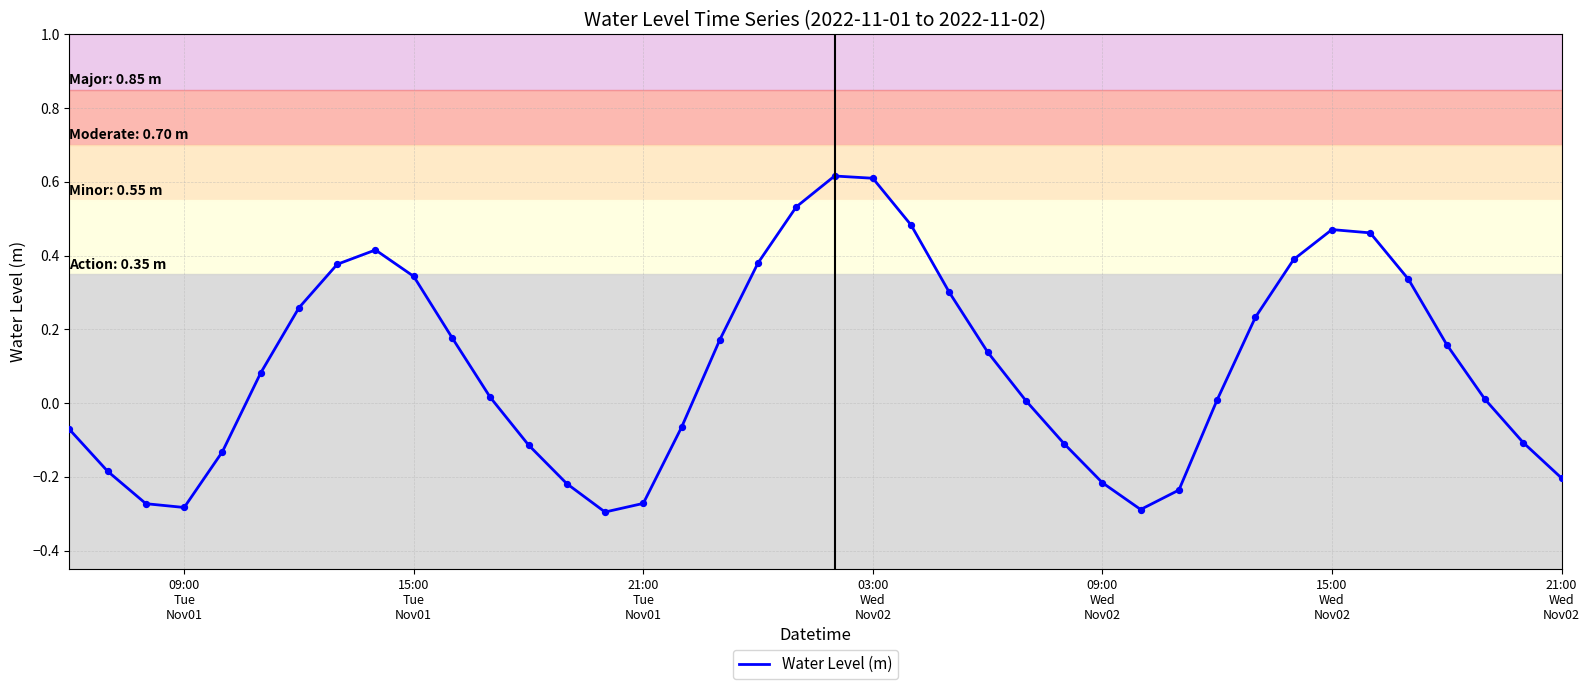

Is this an area chart (filled region under the line)?

No